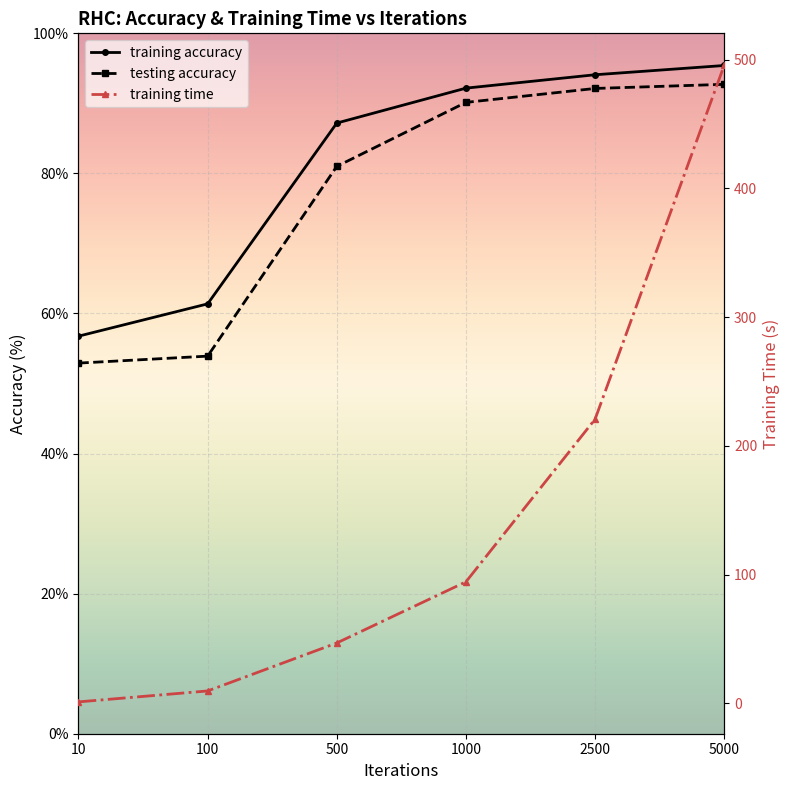

How many data points does each series have?

6